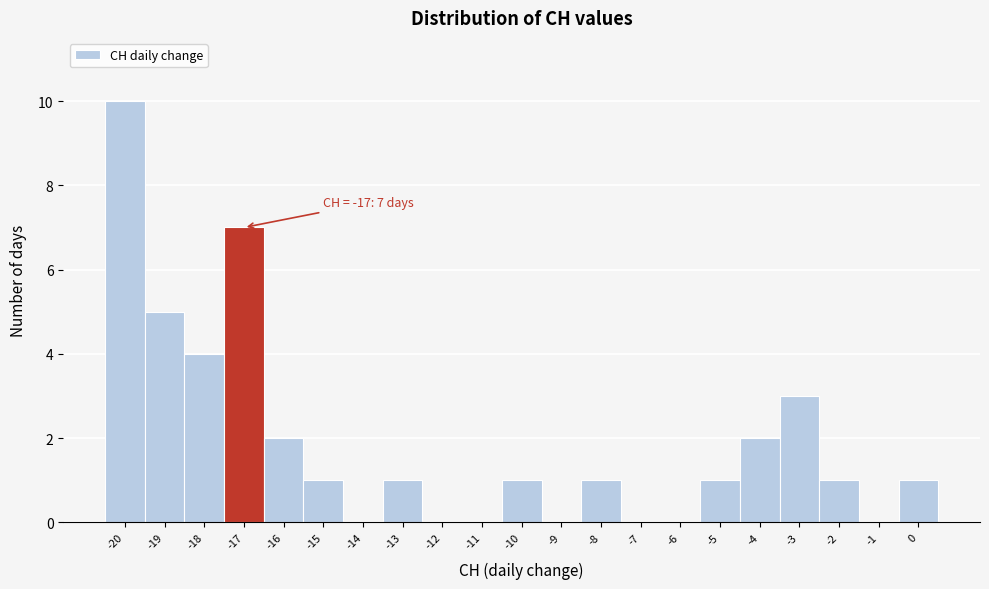

Over which range of the x-axis is the bar tallest?

-20.5 to -19.5